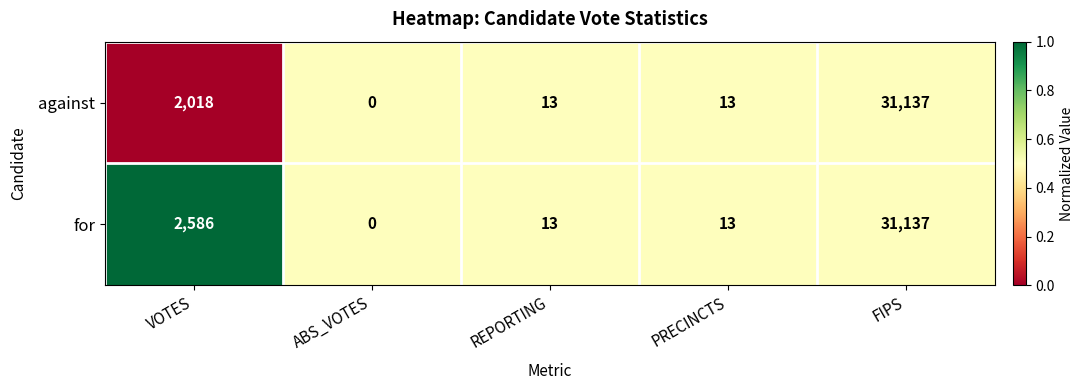

At which label does for first exceed 13?

VOTES